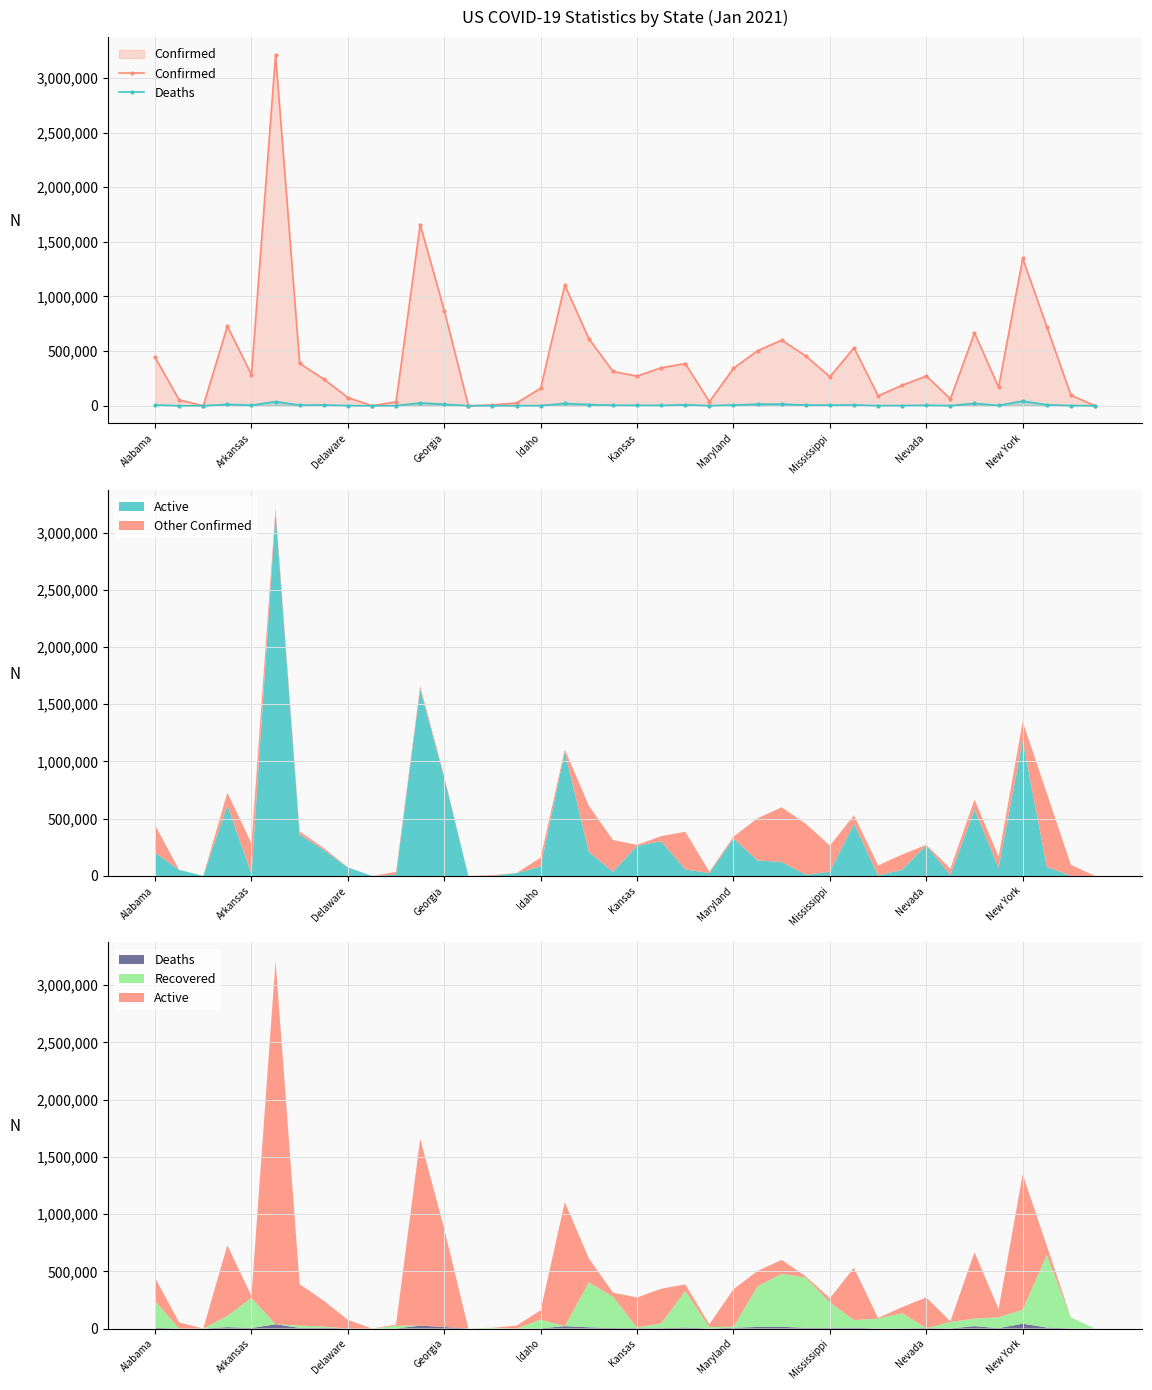

Which category has the lowest value in the Deaths series?

Delaware